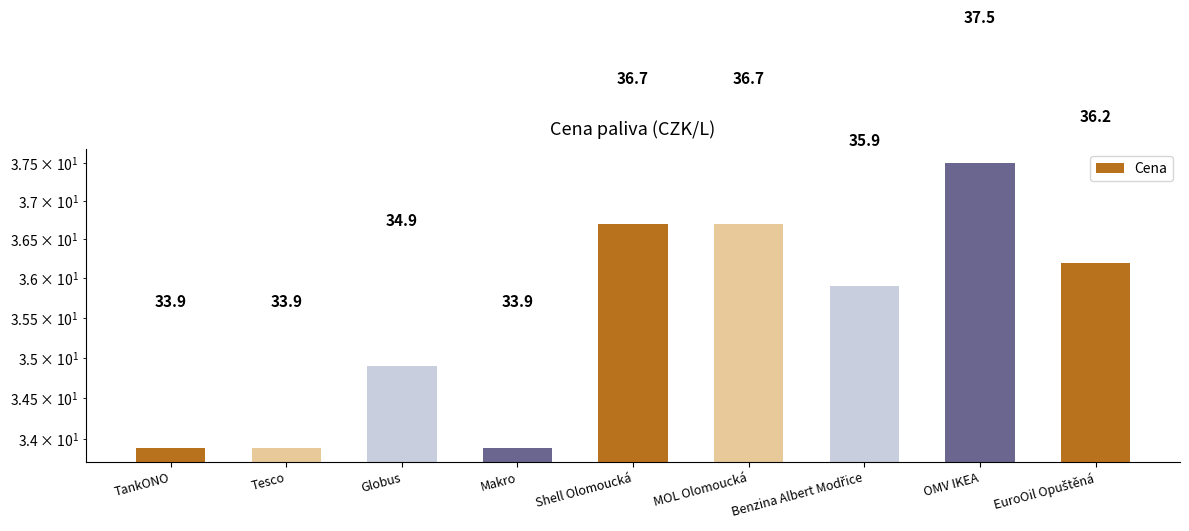

Which has a higher value, TankONO or Benzina Albert Modřice?

Benzina Albert Modřice